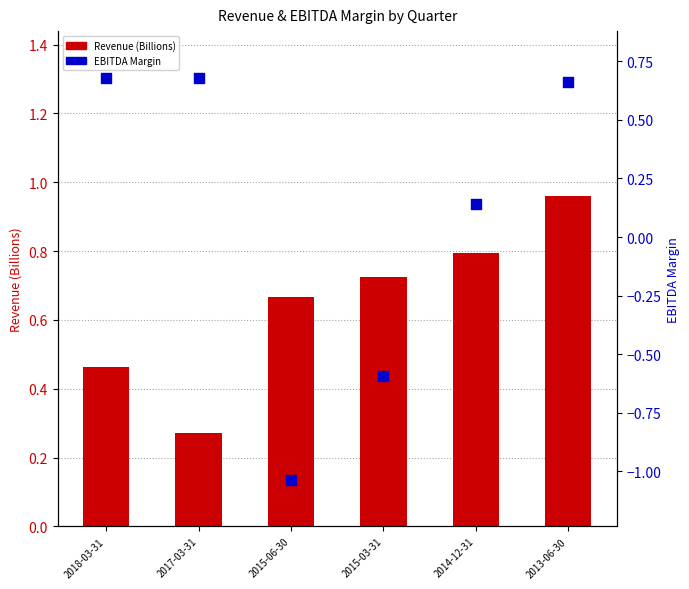

Which series reaches the minimum Y coordinate?

EBITDA Margin